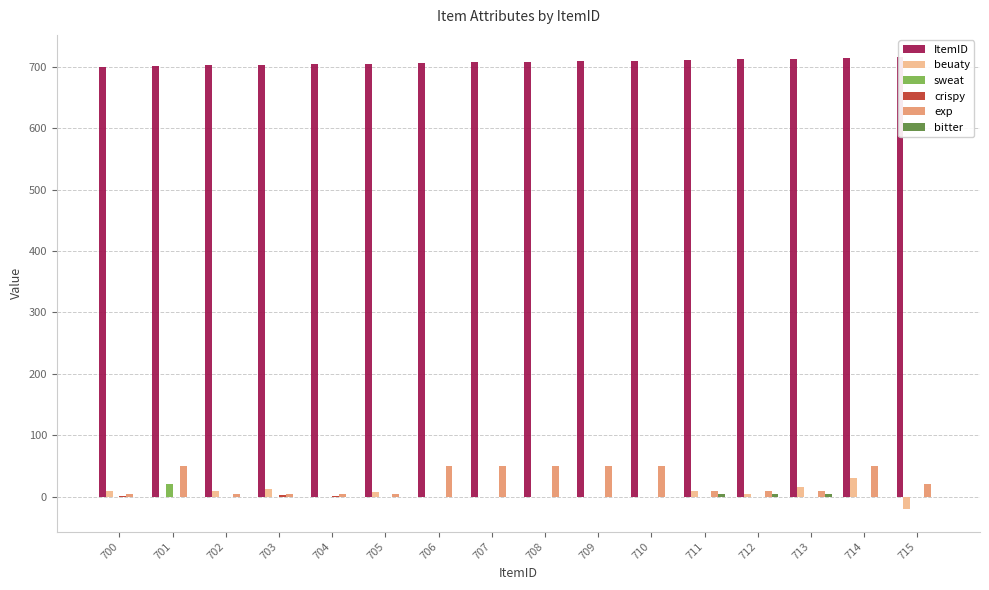

How many data points in sweat are above 0?

1